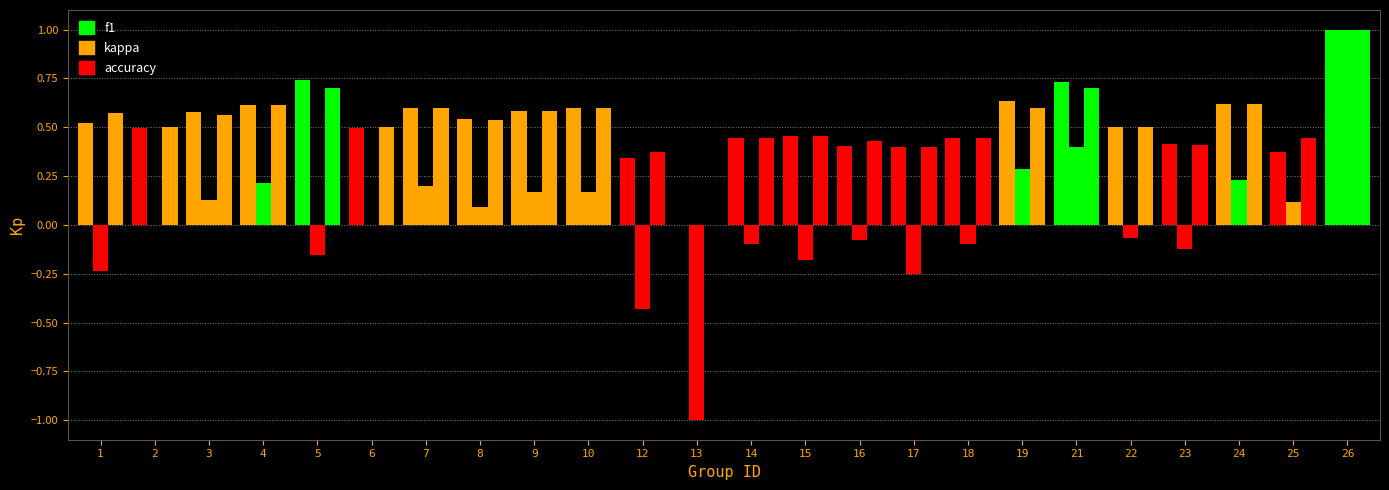

Count the number of categories in the chart.

24